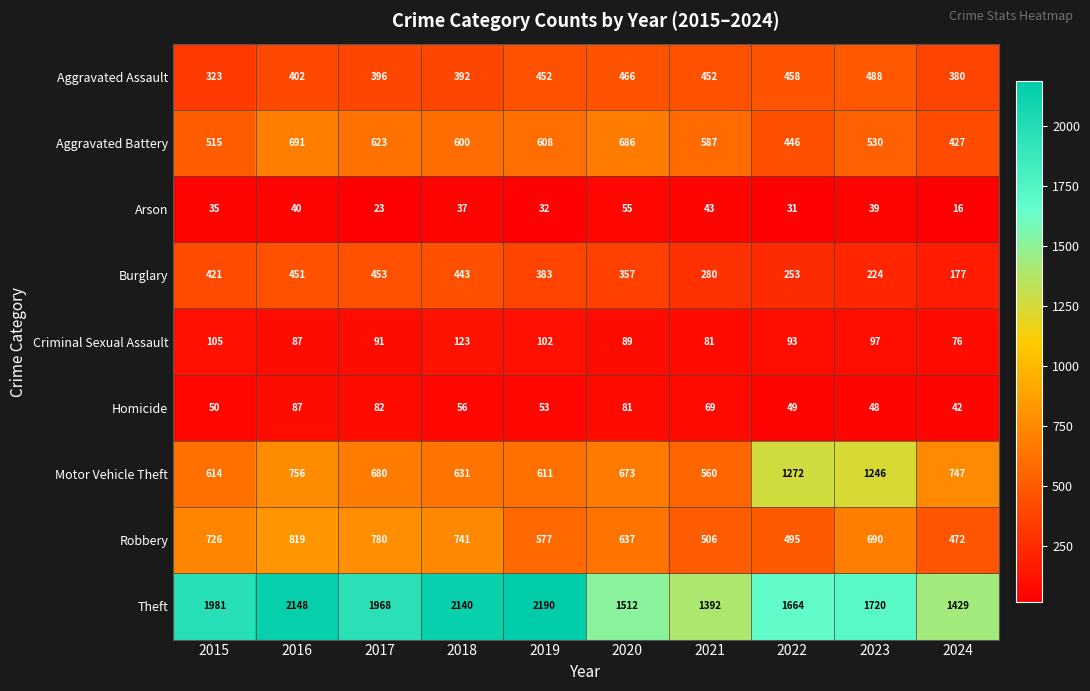

Which series has the largest total across all categories?

Theft